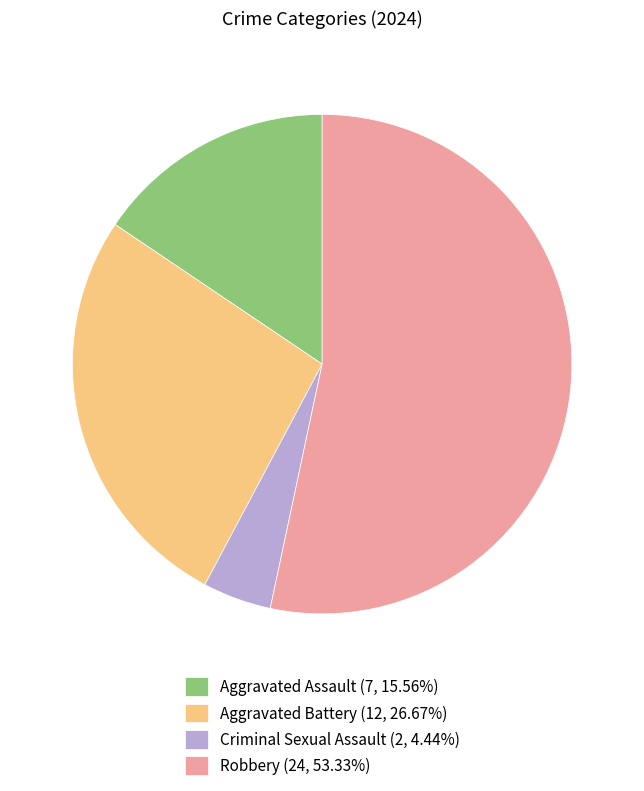

True or false: Aggravated Battery accounts for 27% of the total.

True